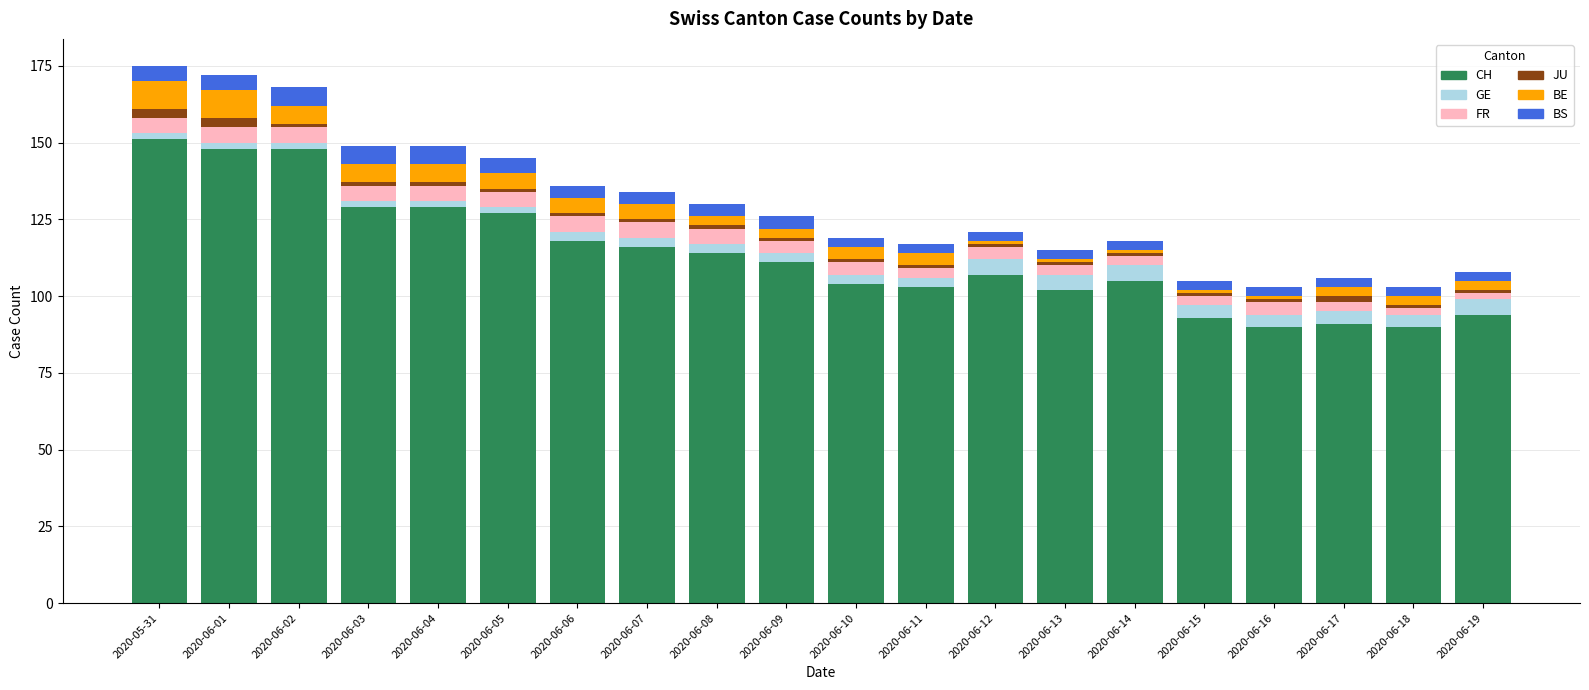

What is the maximum value for CH?

151